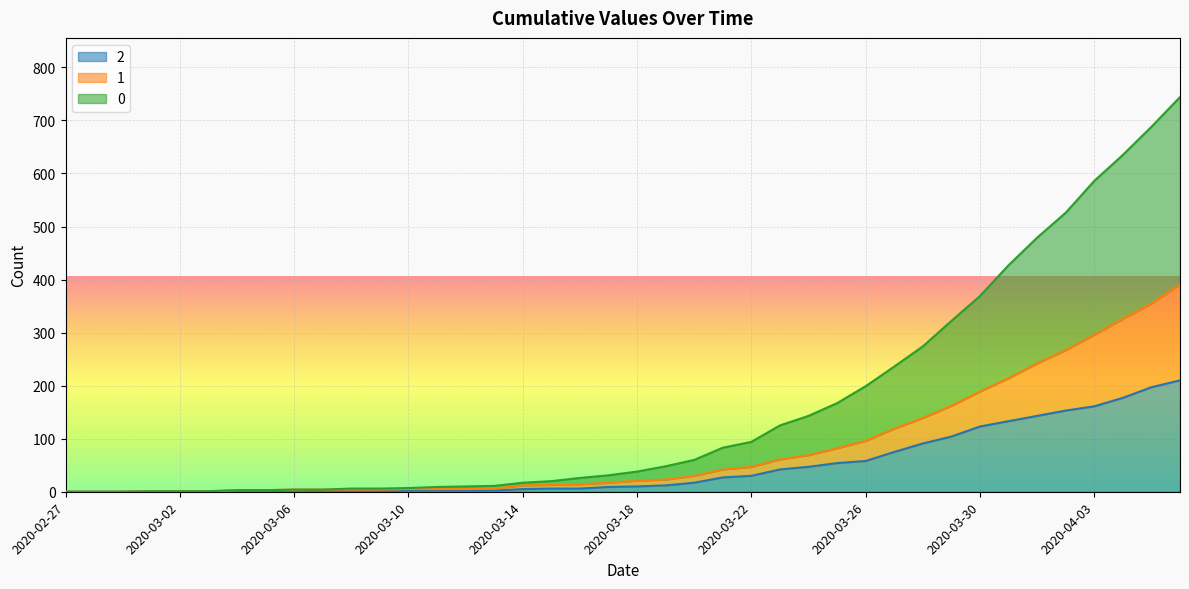

True or false: 0 and 2 cross at least once.

False